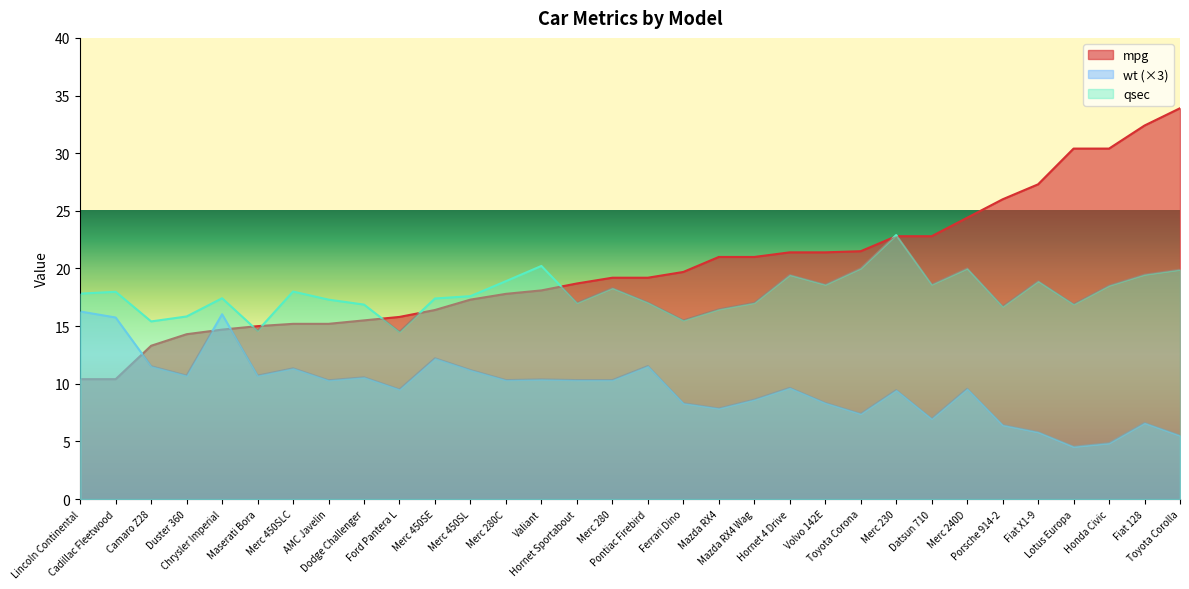

The qsec series shows 9.2 at Cadillac Fleetwood. True or false?

False